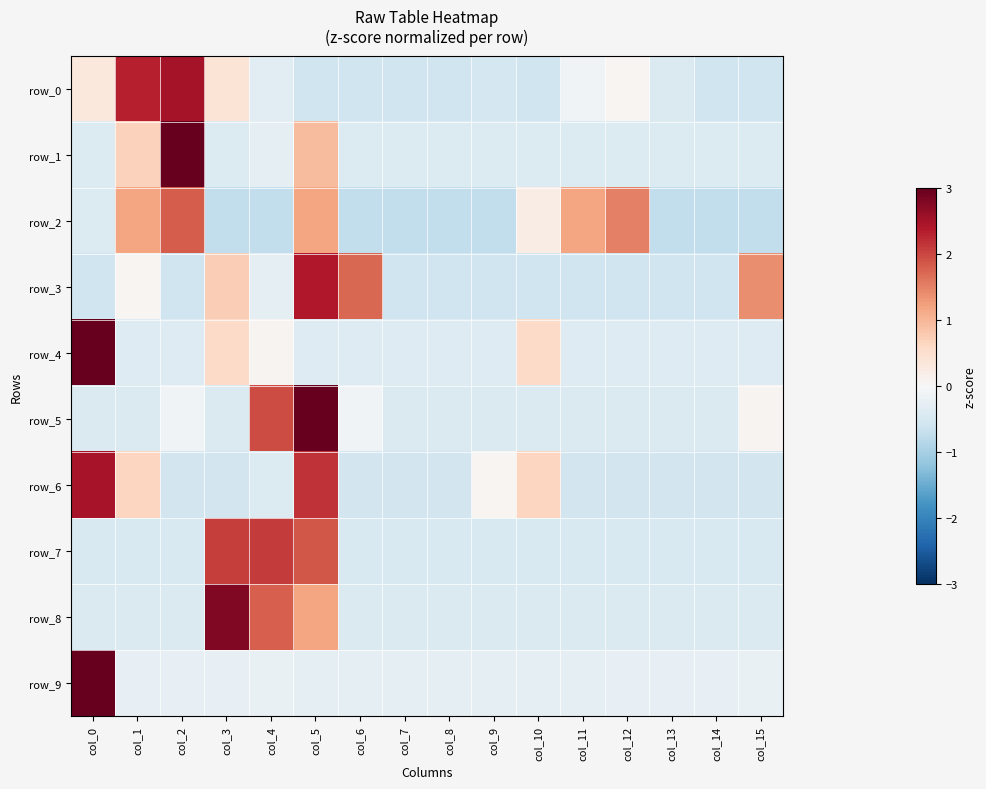

Where is row_5 nearest to the value 1?

col_15